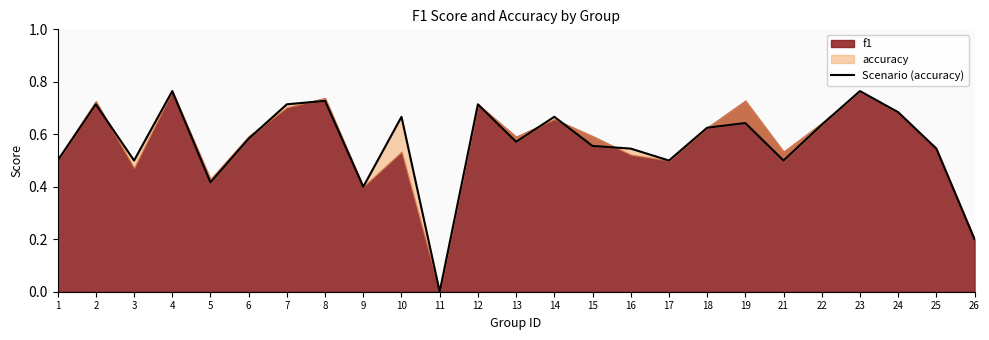

Which has a higher value, 23 or 19?

23